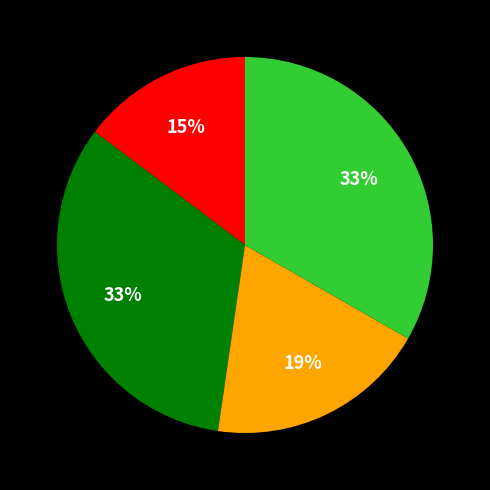

To the nearest percent, what is the average slice percentage?

25%